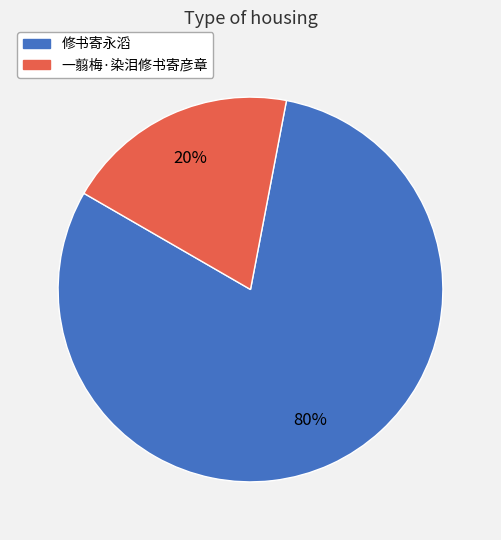

To the nearest percent, what is the average slice percentage?

50%